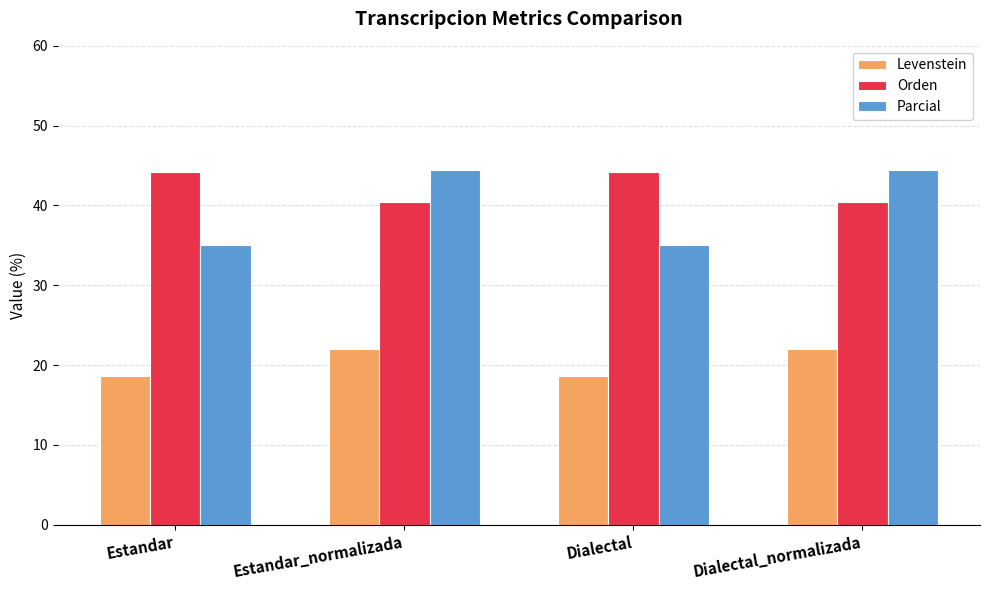

What is the maximum value shown in the chart?

44.4